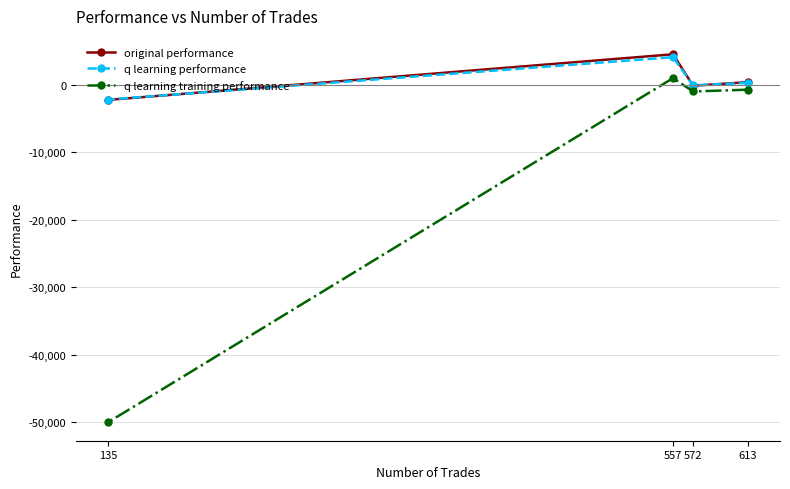

True or false: q learning performance has more than 1 points higher than both neighbors.

False